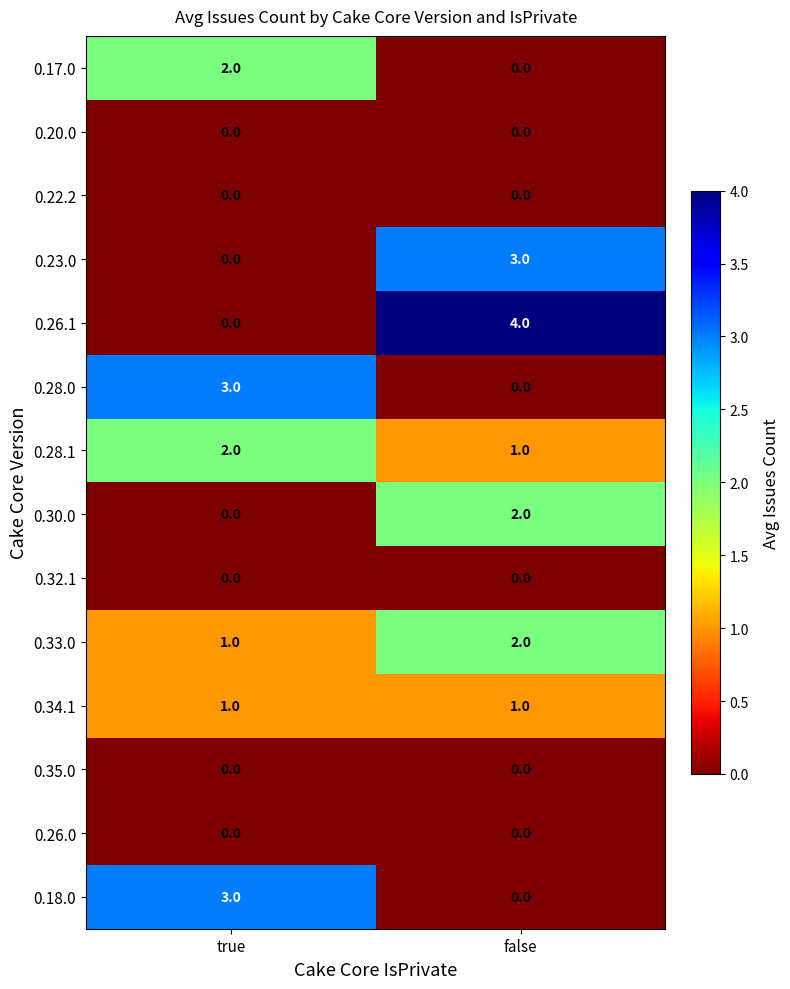

What is the total value across all series at true?

12